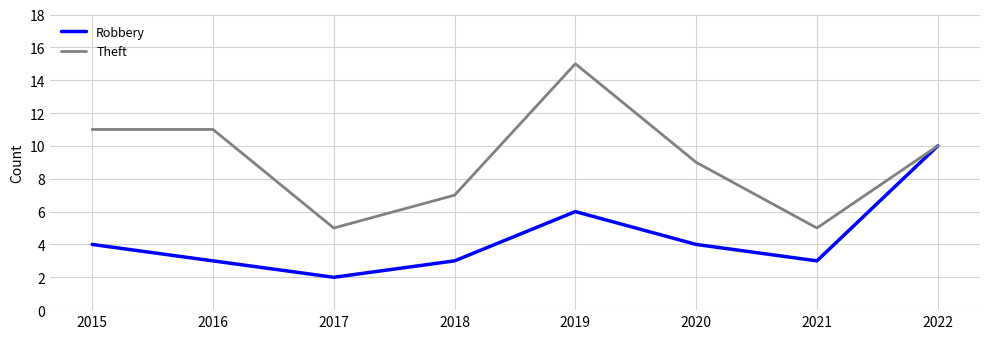

The Robbery series shows 6 at 2019. True or false?

True